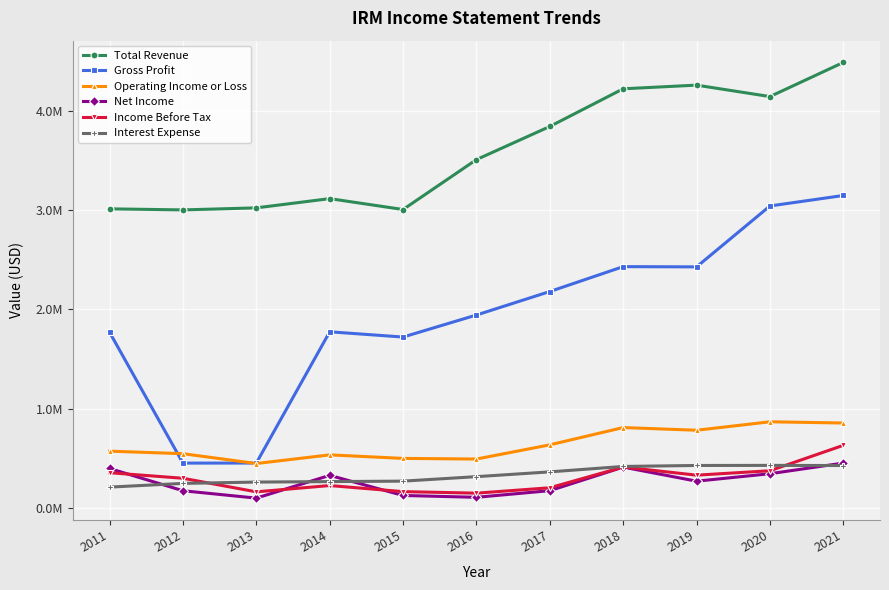

At which category does Total Revenue reach its first local peak?

2014